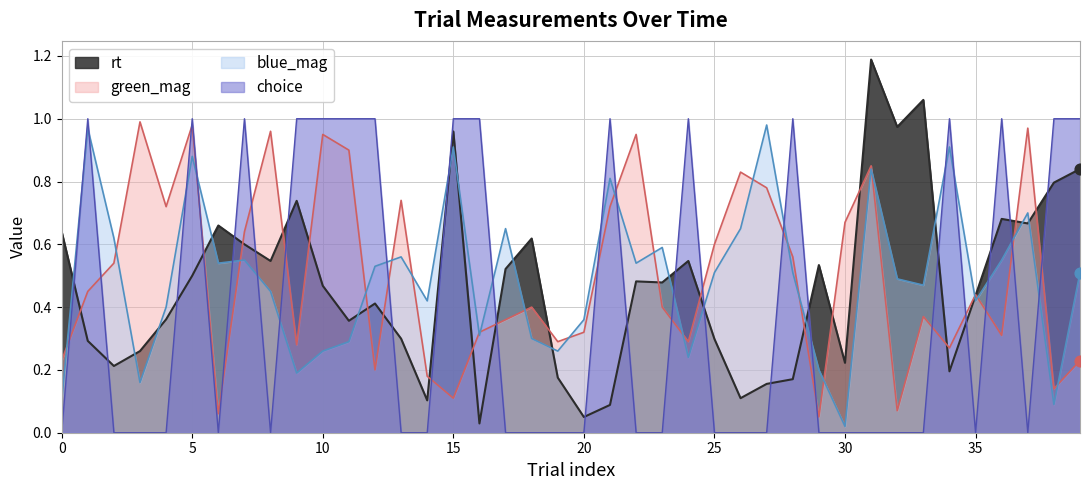

At how many categories does at least one series exceed 0?

40